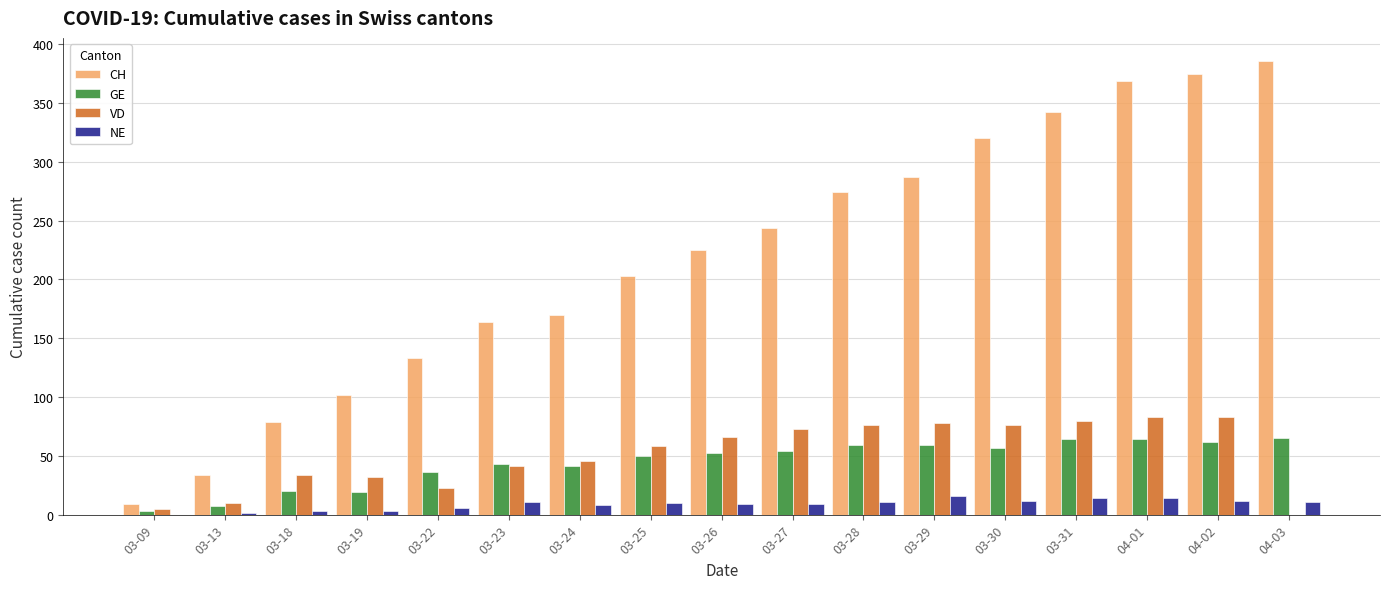

At which label is GE closest to 34?

03-22